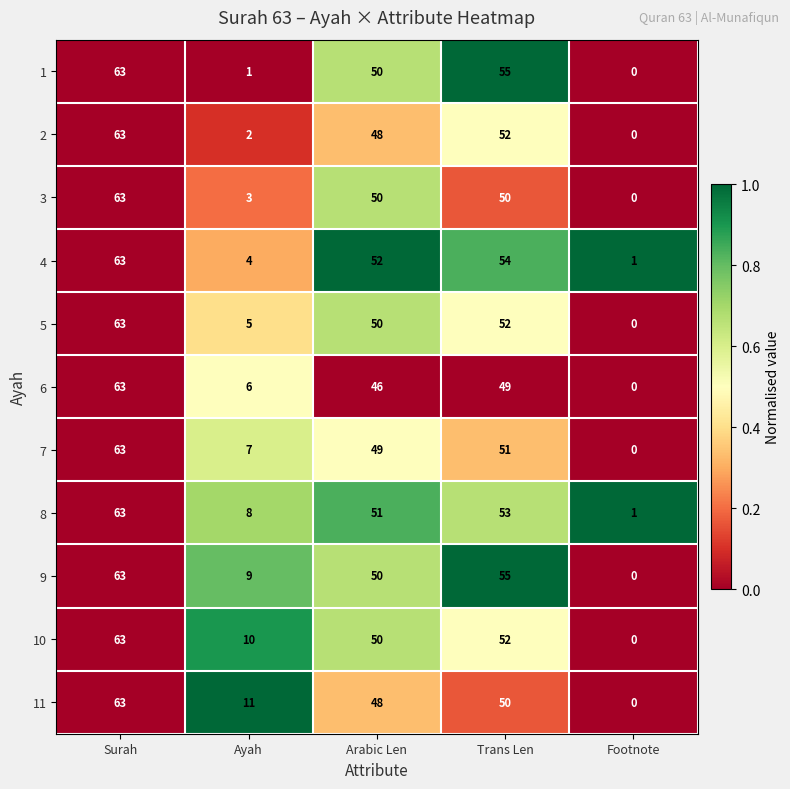

What is the sum of all 11 values?

172